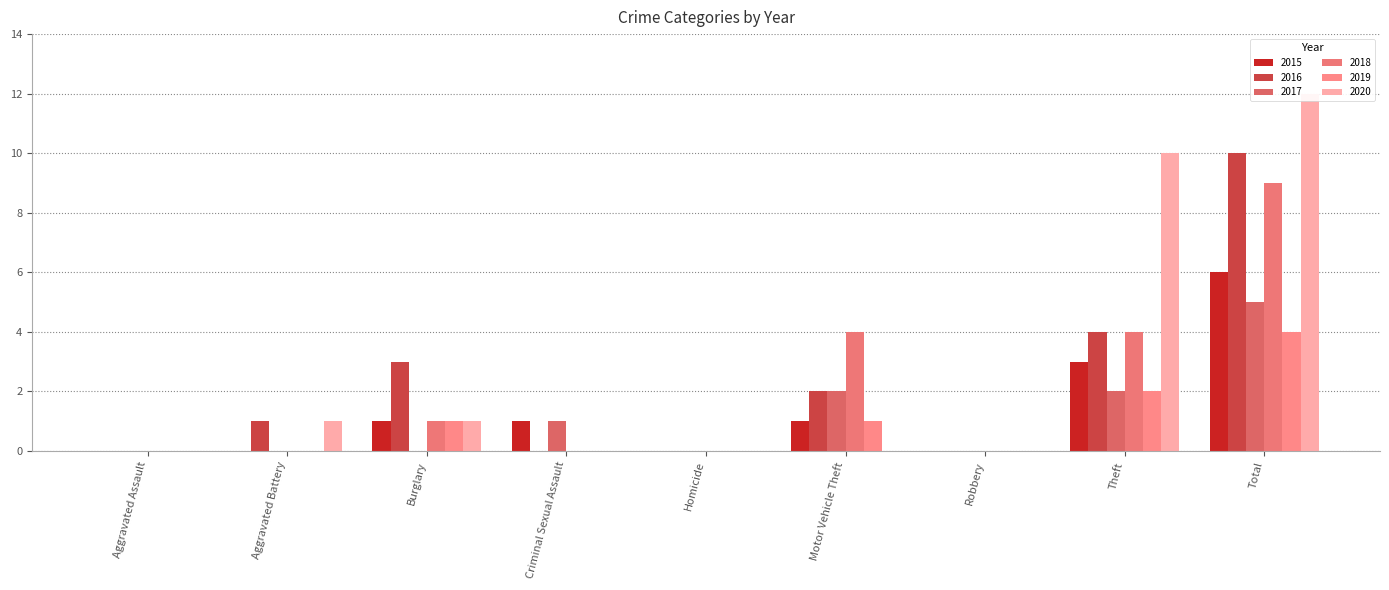

Between Homicide and Theft, which is larger?

Theft